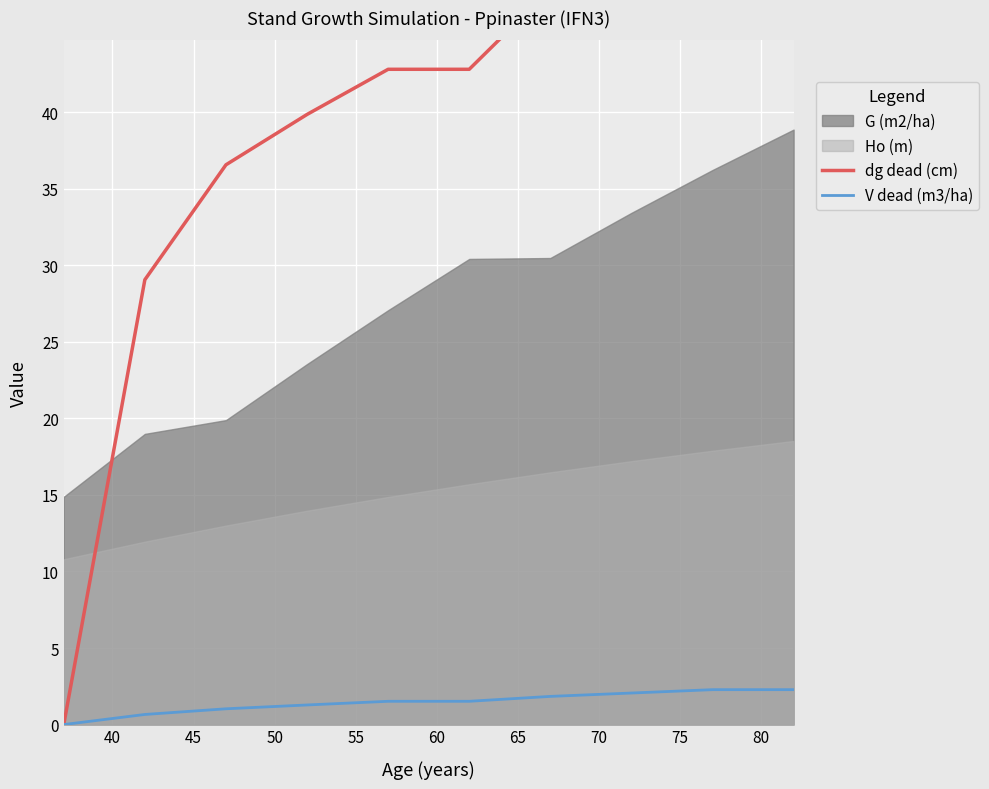

What is the maximum value for V dead (m3/ha)?

2.3